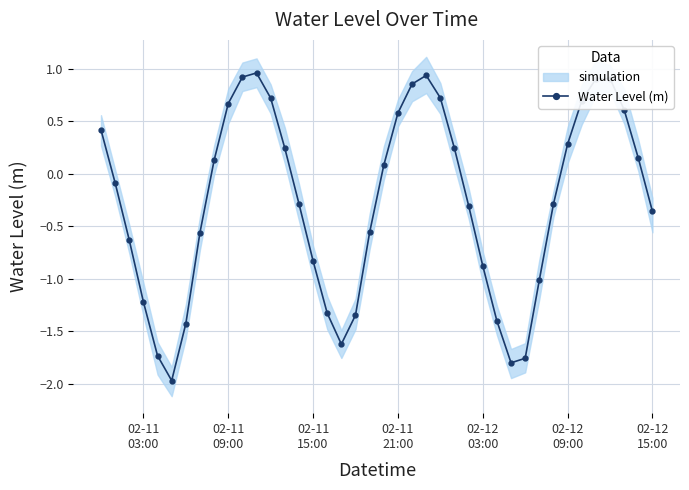

How many values in the Water Level (m) series are below 0?

21